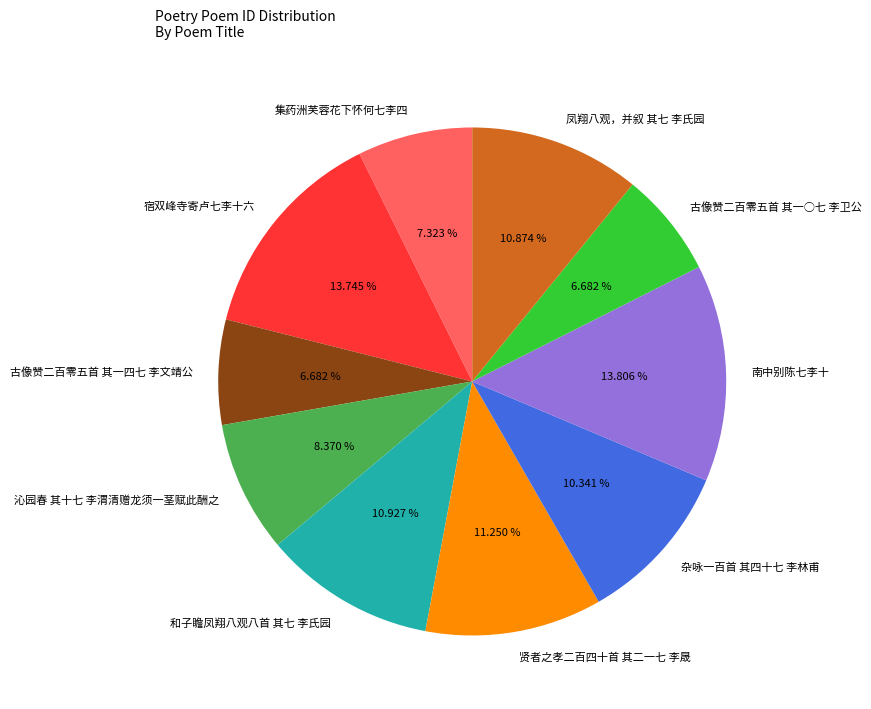

What is the ratio of the value at 古像赞二百零五首 其一○七 李卫公 to the value at 古像赞二百零五首 其一四七 李文靖公?

1.0